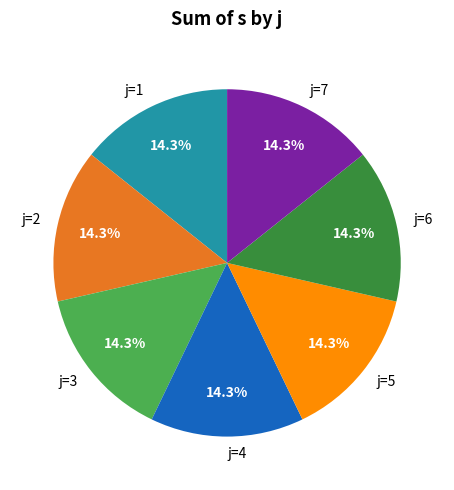

Is there any slice that represents more than half of the pie?

No